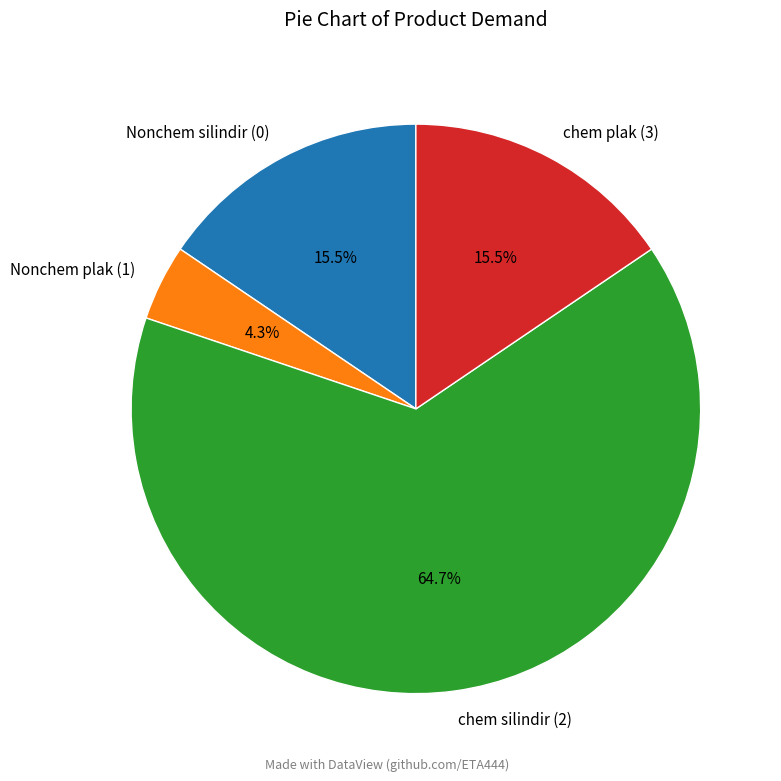

Count the number of slices in the pie.

4